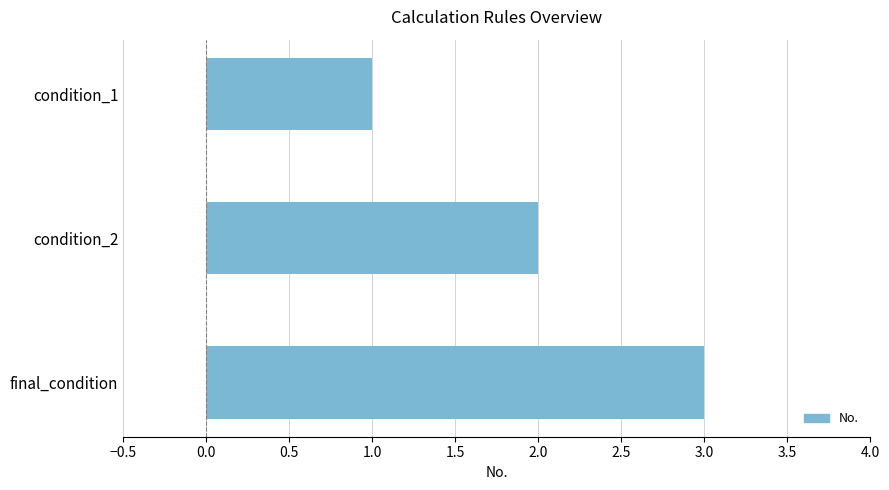

How many data points does each series have?

3